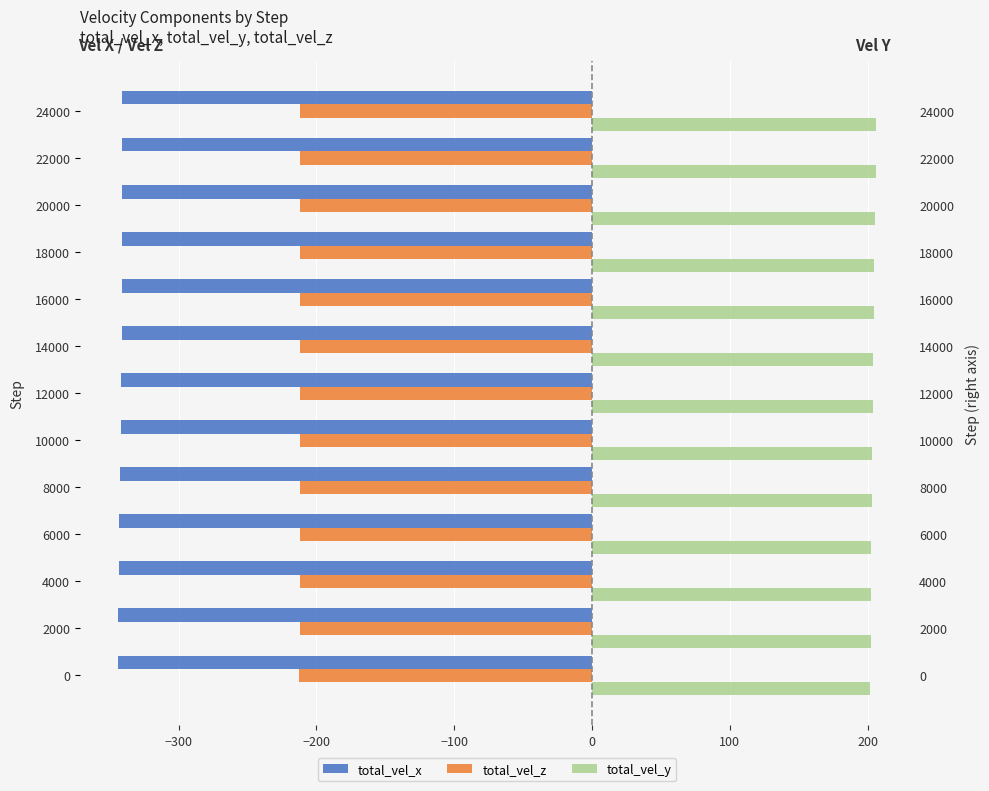

What is the sum of all total_vel_x values?

-4447.5